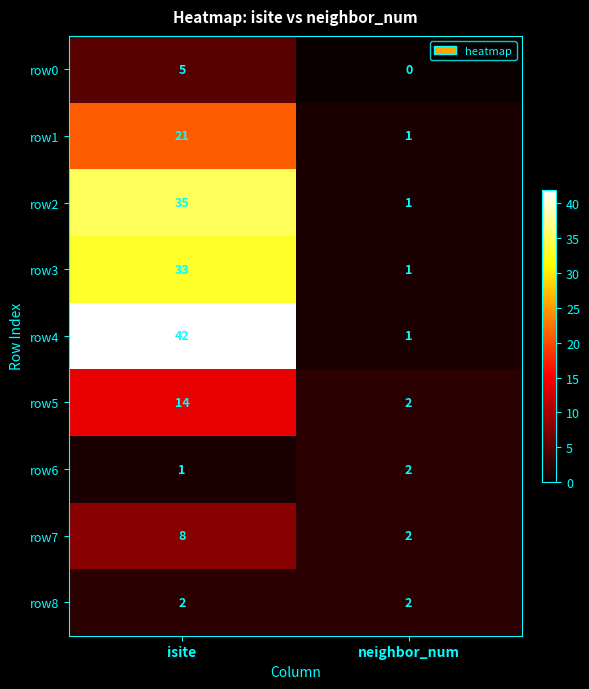

Which series has the widest spread of values?

row4